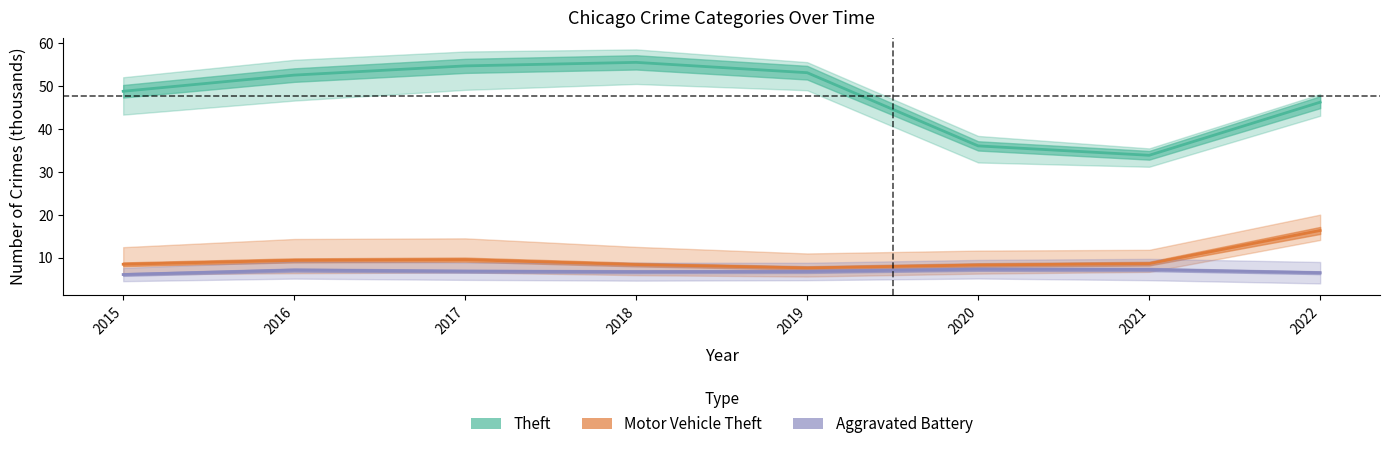

Is the value of Theft at 2015 greater than the value of Motor Vehicle Theft at 2016?

Yes